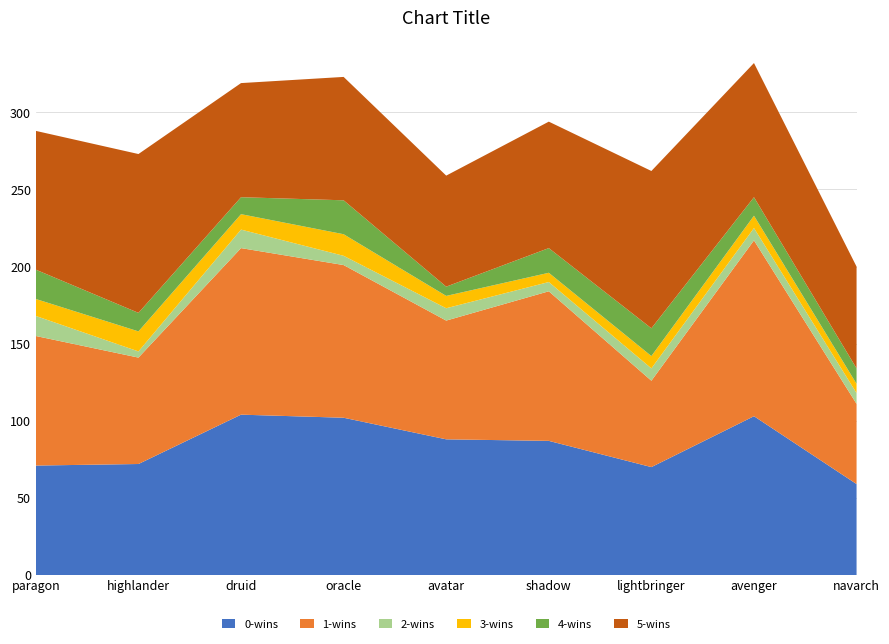

Reading left to right, transcribe all the data shown in this chart.

0-wins: paragon=71	highlander=72	druid=104	oracle=102	avatar=88	shadow=87	lightbringer=70	avenger=103	navarch=59
1-wins: paragon=84	highlander=69	druid=108	oracle=99	avatar=77	shadow=97	lightbringer=56	avenger=114	navarch=52
2-wins: paragon=13	highlander=4	druid=12	oracle=6	avatar=8	shadow=6	lightbringer=8	avenger=8	navarch=7
3-wins: paragon=11	highlander=13	druid=10	oracle=14	avatar=8	shadow=6	lightbringer=8	avenger=8	navarch=6
4-wins: paragon=19	highlander=12	druid=11	oracle=22	avatar=6	shadow=16	lightbringer=18	avenger=12	navarch=10
5-wins: paragon=90	highlander=103	druid=74	oracle=80	avatar=72	shadow=82	lightbringer=102	avenger=87	navarch=66